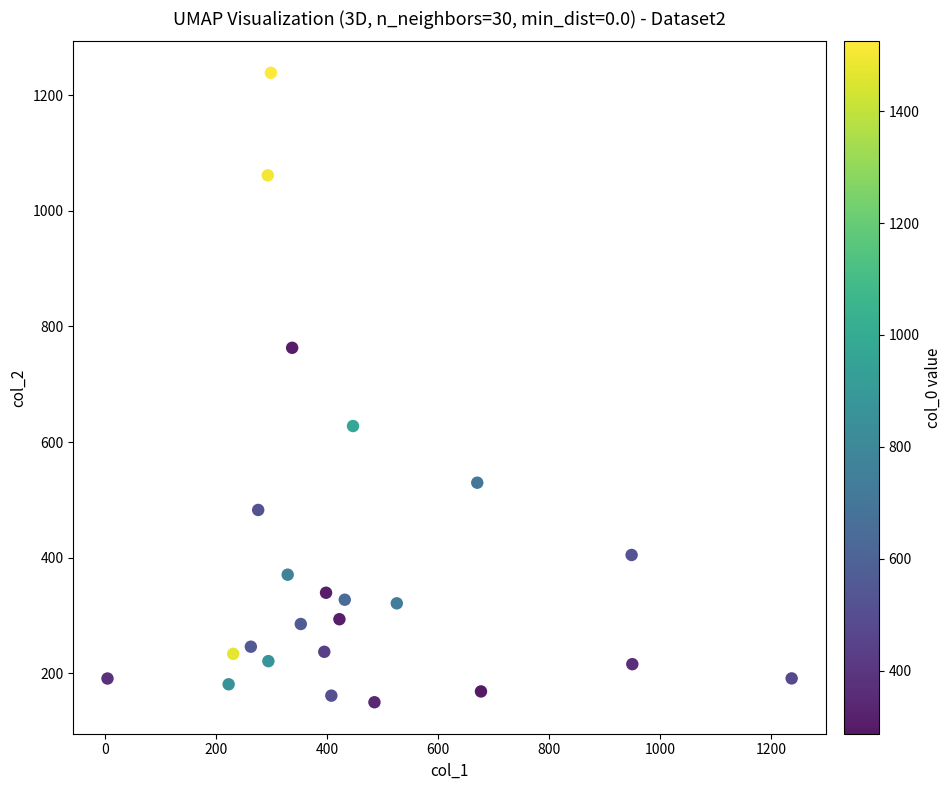

What is the range of Y values (max minus min)?

1088.8